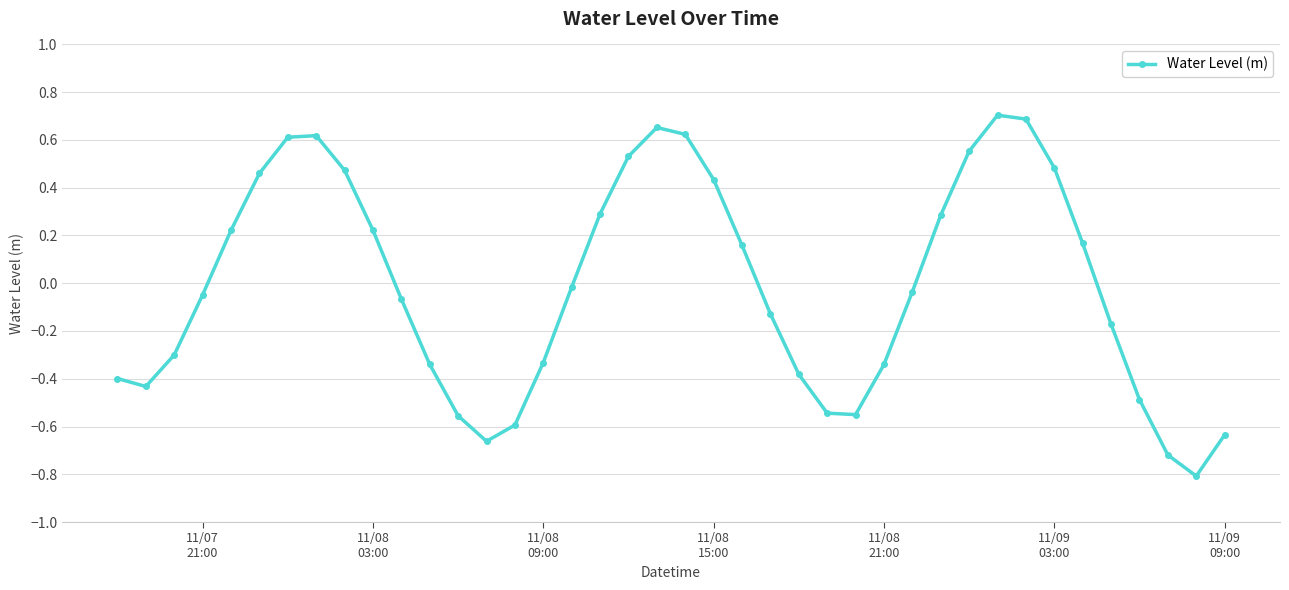

What is the difference between the maximum and minimum values?

1.5